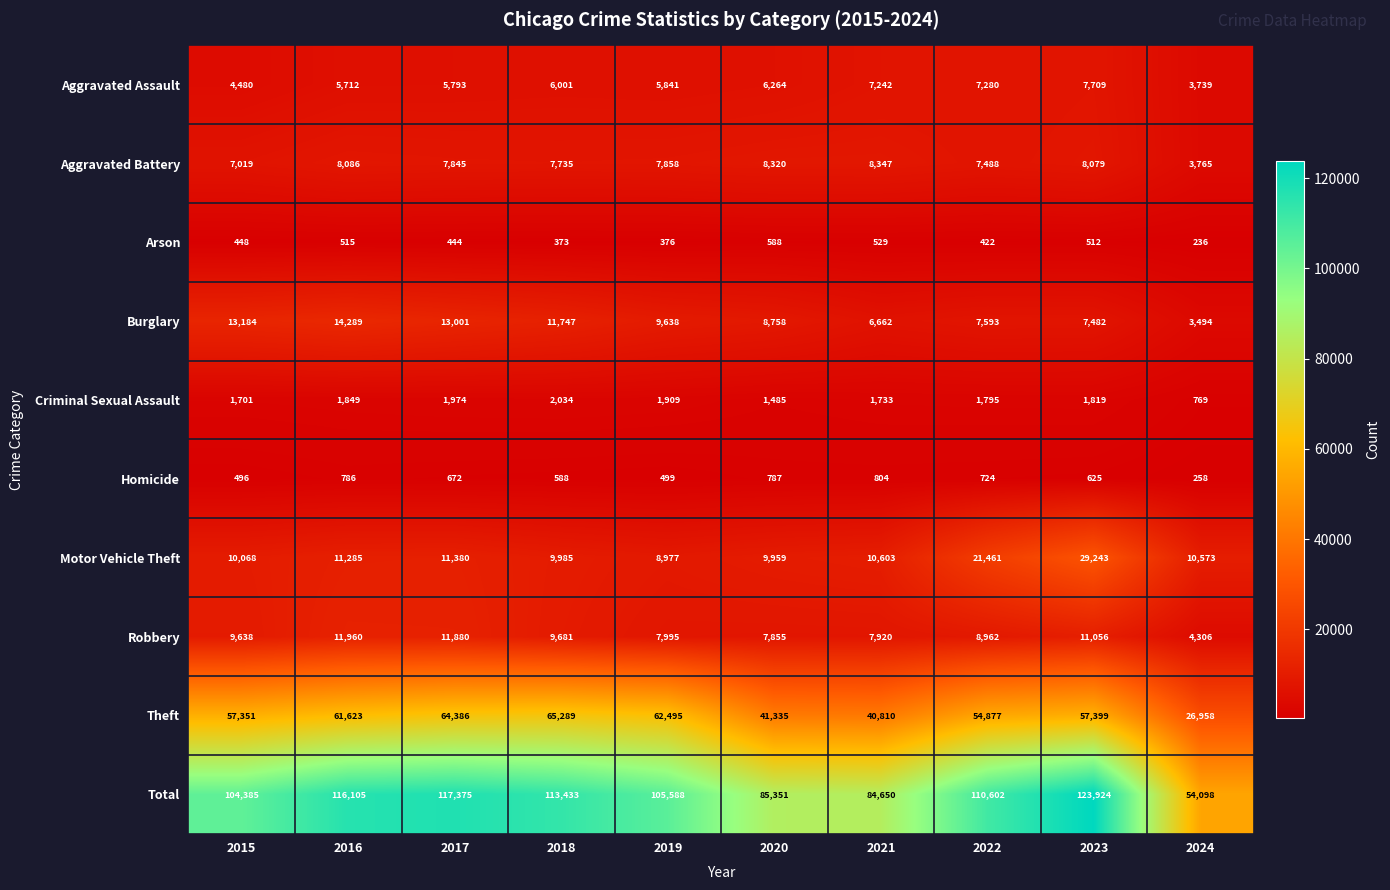

The value of Robbery at 2021 is 7920. True or false?

True